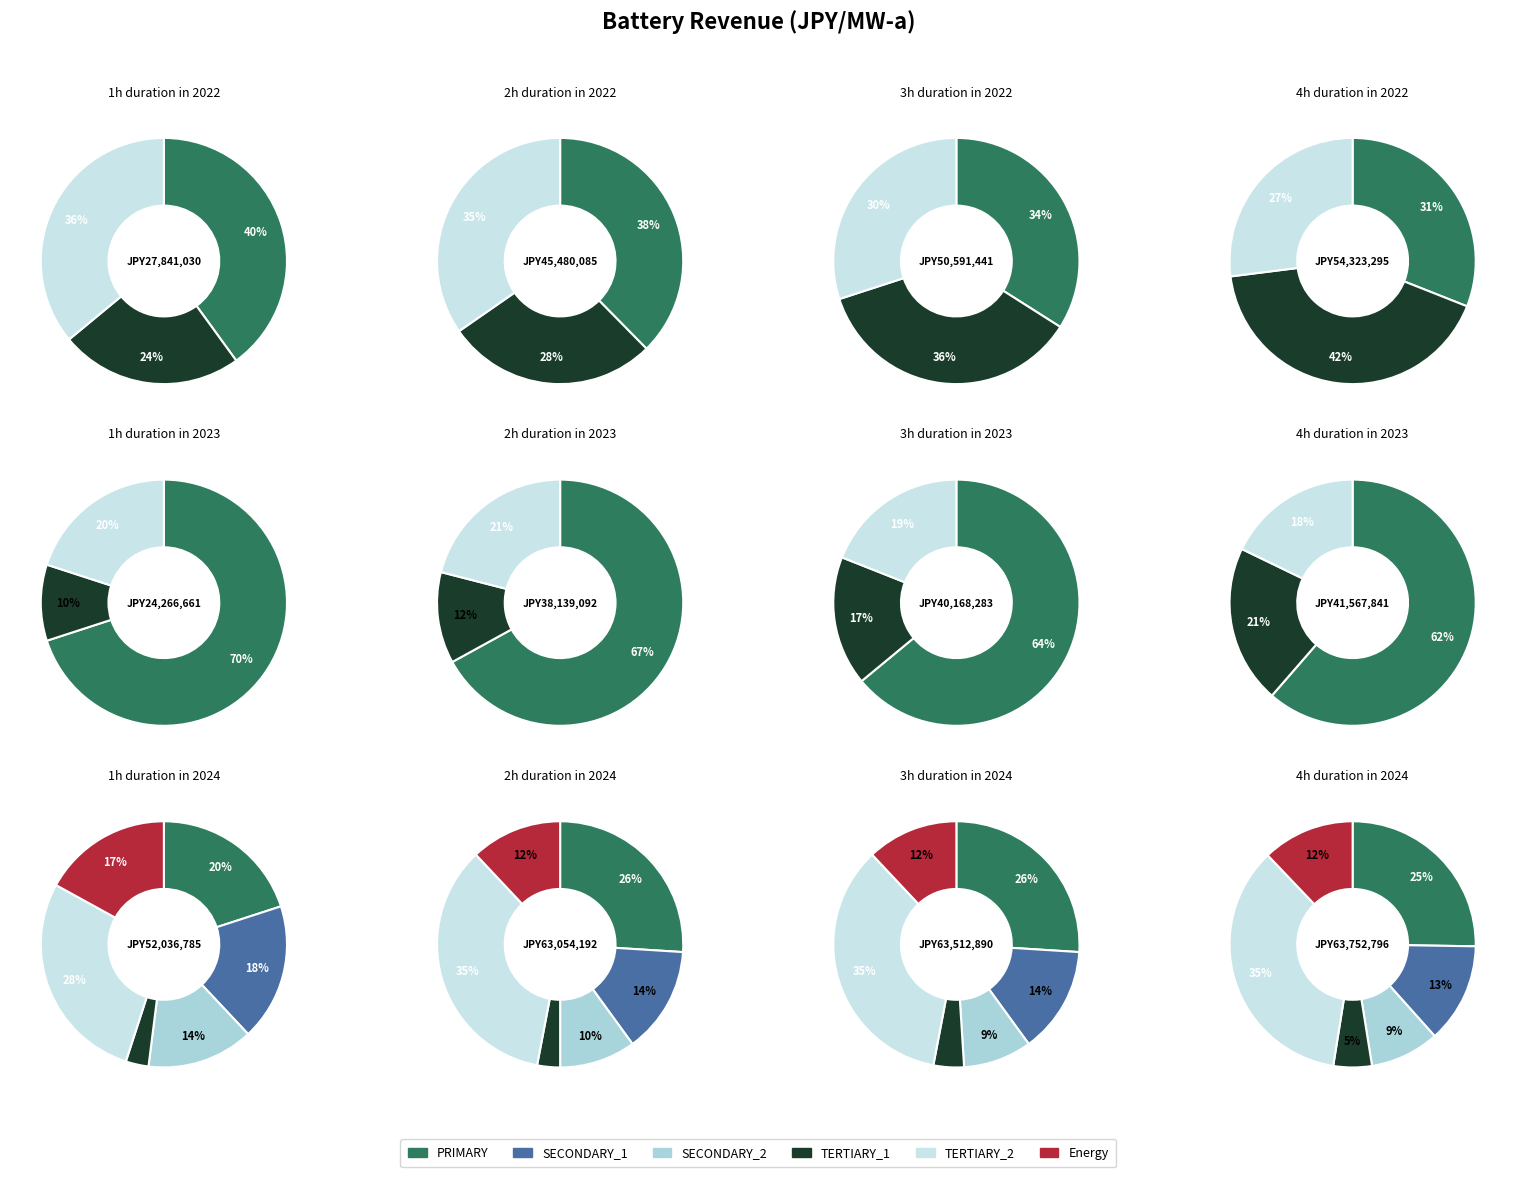

Is there a majority slice in this chart?

No